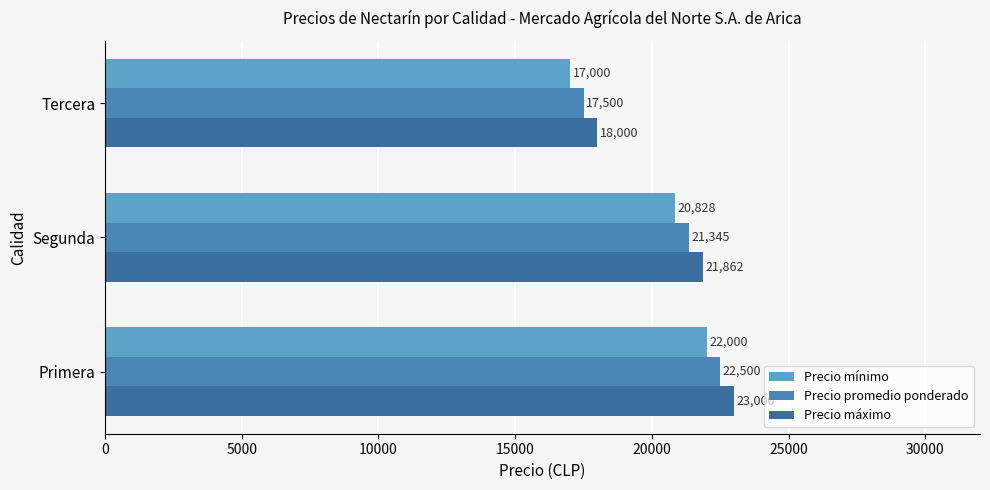

What is the maximum value for Precio máximo?

23000